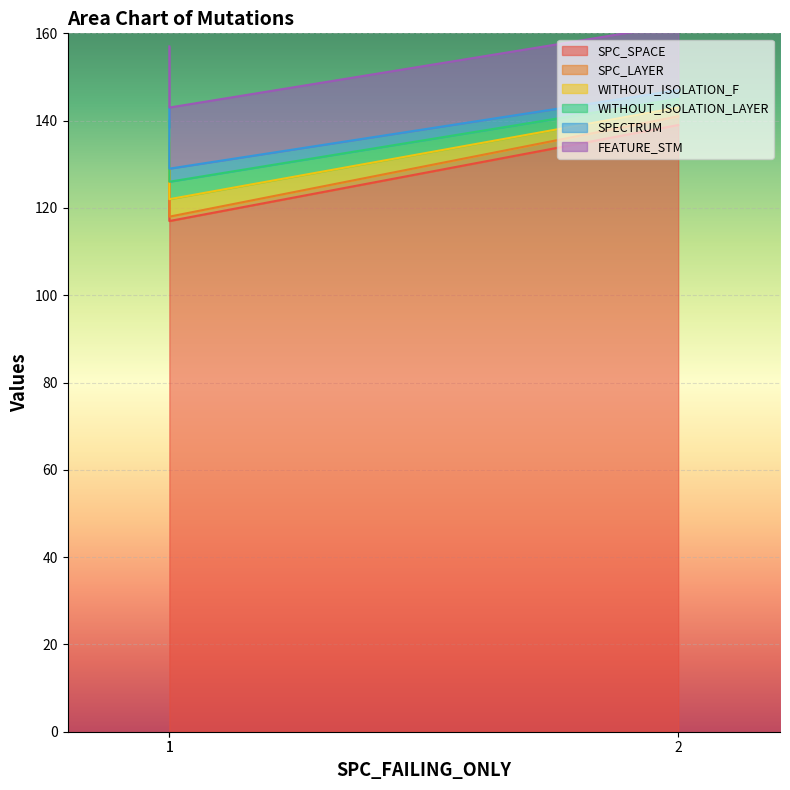

Reading left to right, what are all the values shown in this chart?

SPC_SPACE: 1=135	1=117	2=139
SPC_LAYER: 1=1	1=1	2=2
WITHOUT_ISOLATION_F: 1=2	1=4	2=2
WITHOUT_ISOLATION_LAYER: 1=2	1=4	2=2
SPECTRUM: 1=3	1=3	2=2
FEATURE_STM: 1=14	1=14	2=15